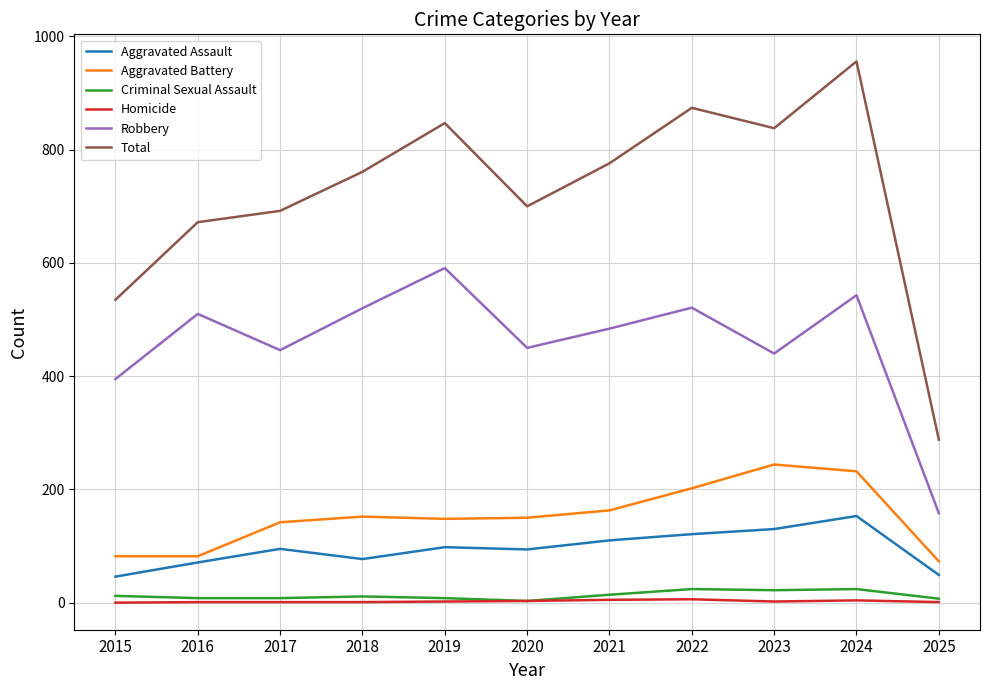

Is the value of Total at 2019 greater than the value of Aggravated Battery at 2025?

Yes